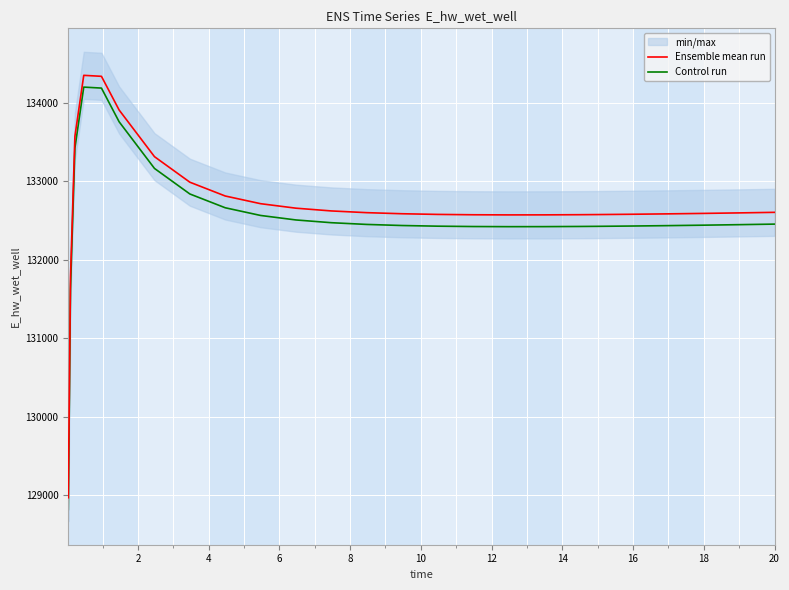

True or false: Ensemble mean run and Control run intersect in this chart.

False